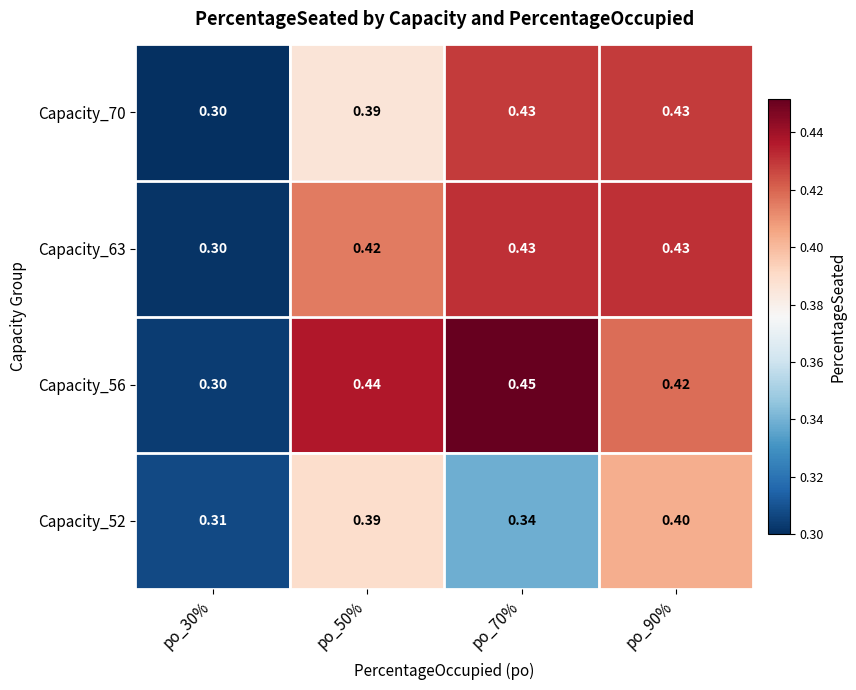

Is the value of Capacity_70 at po_90% greater than the value of Capacity_63 at po_50%?

Yes